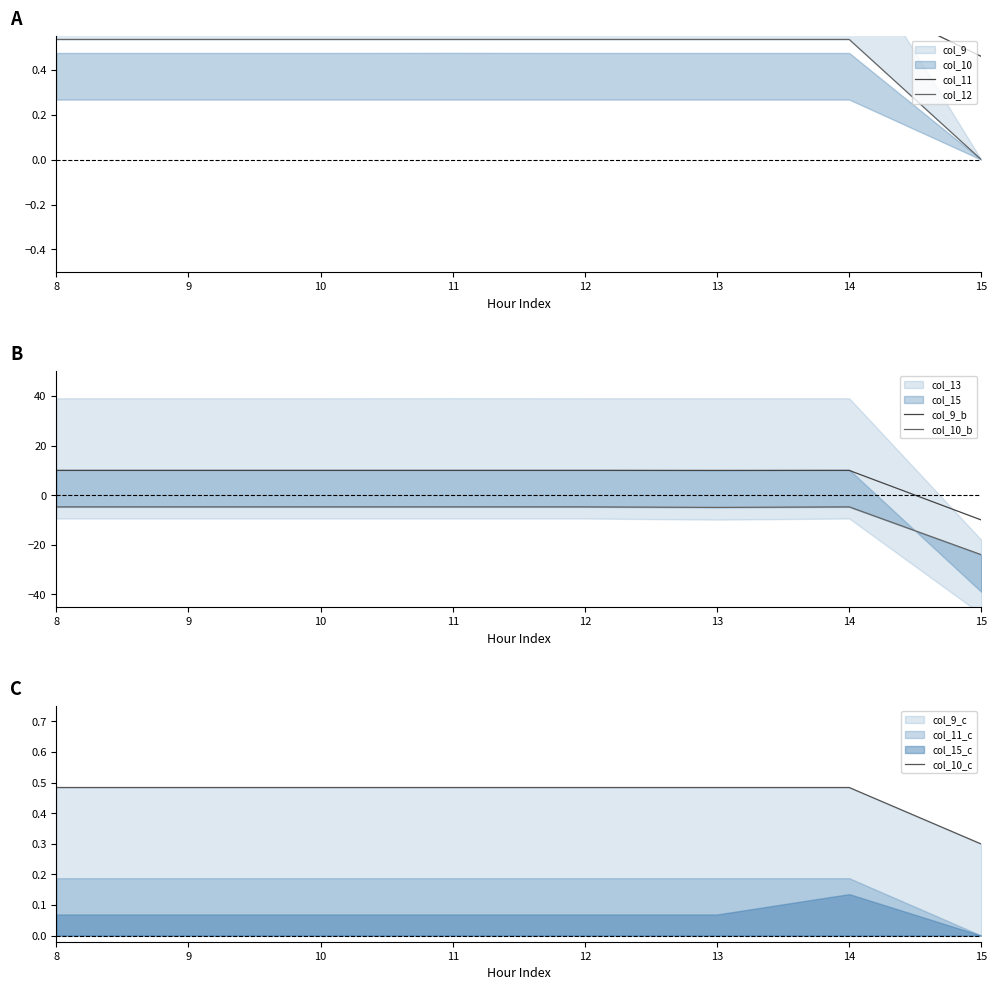

True or false: col_9_b has a value of 6.6 at 10.

False